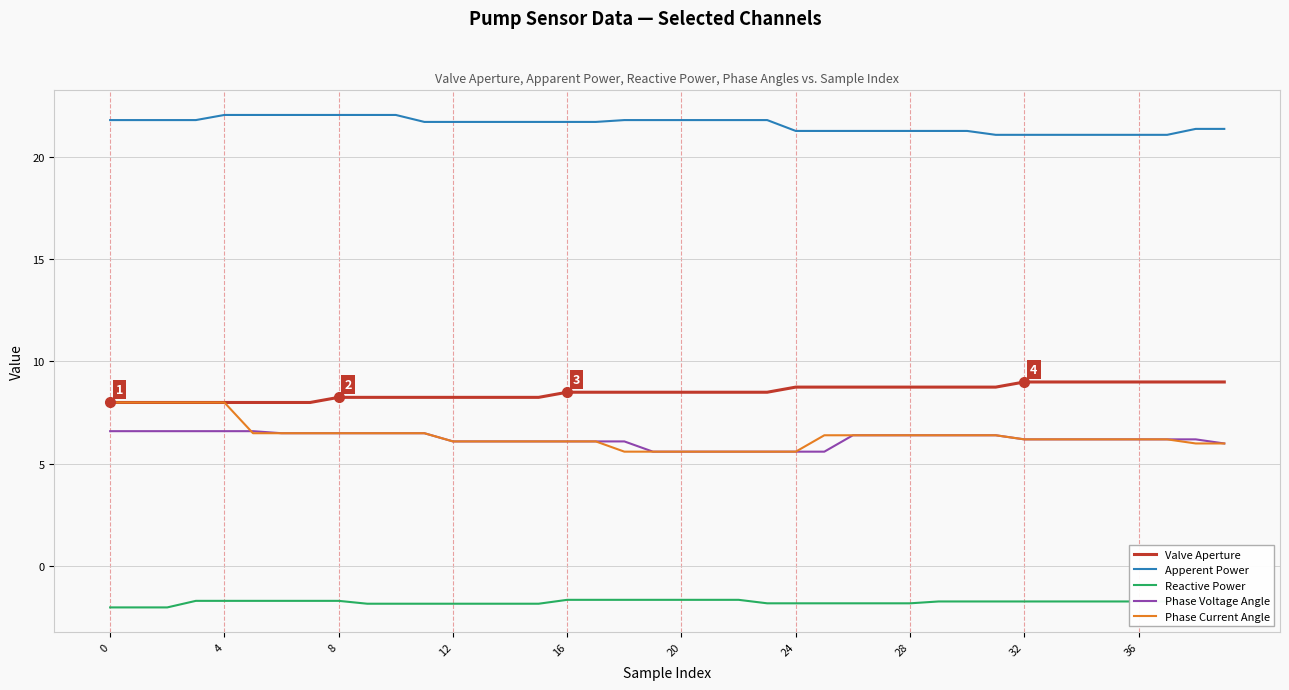

True or false: Phase Voltage Angle and Valve Aperture intersect in this chart.

False